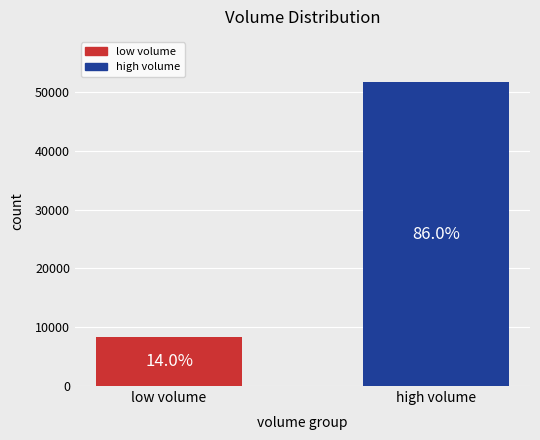

How many bars are there in total?

2